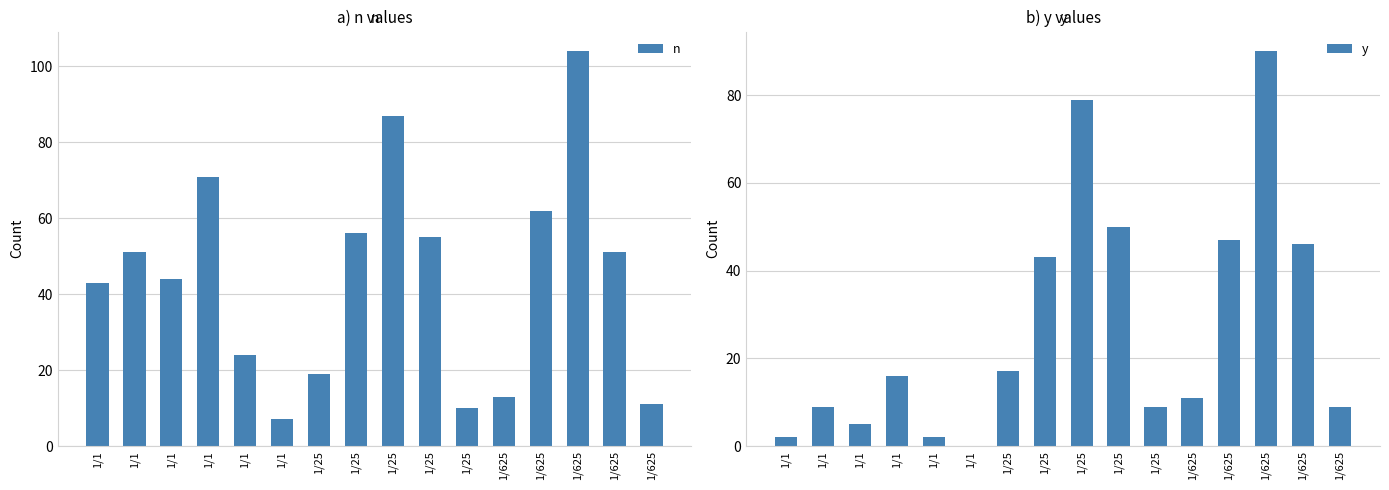

What is the sum of the n values at 1/1 and 1/625?

62